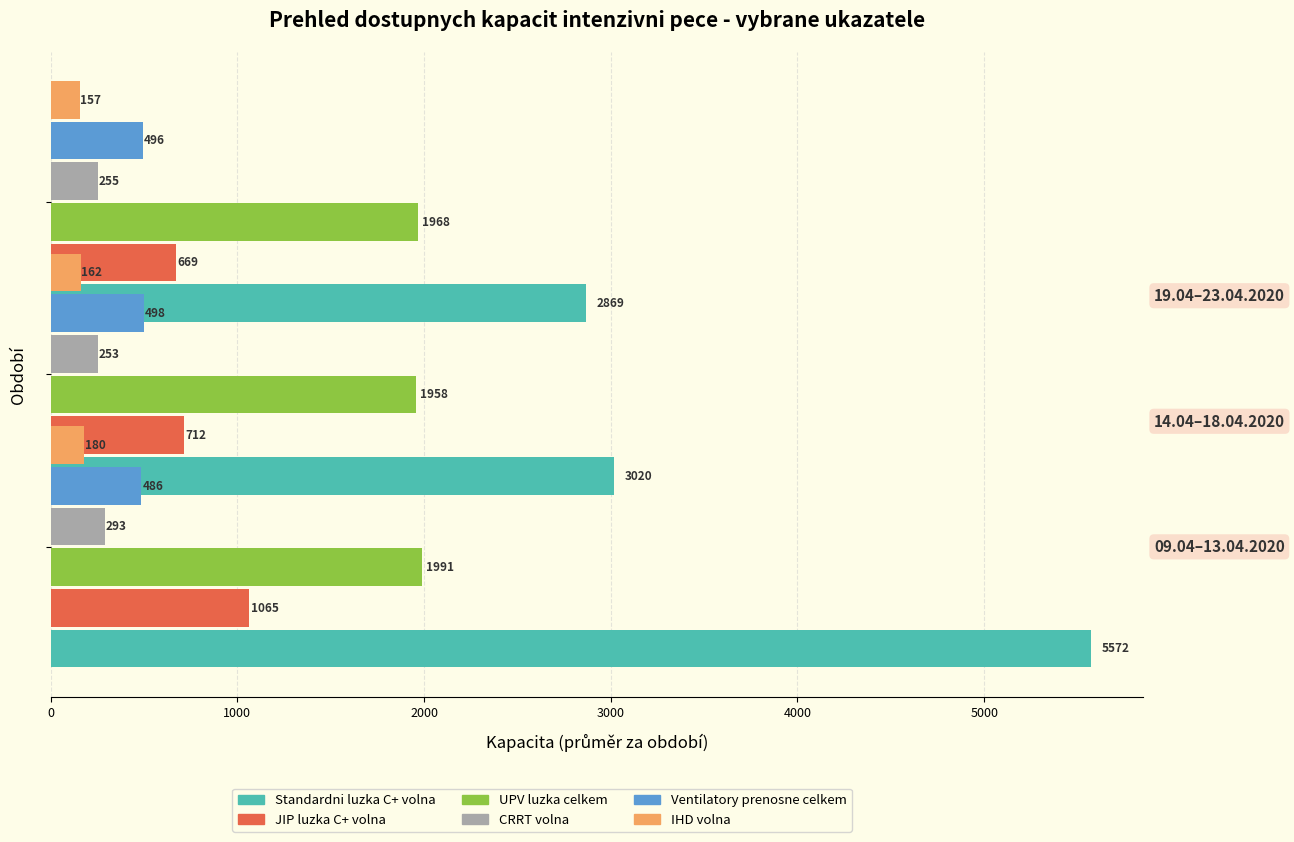

Rank the series at 1000 from highest to lowest value.

Standardni luzka C+ volna, UPV luzka celkem, JIP luzka C+ volna, Ventilatory prenosne celkem, CRRT volna, IHD volna